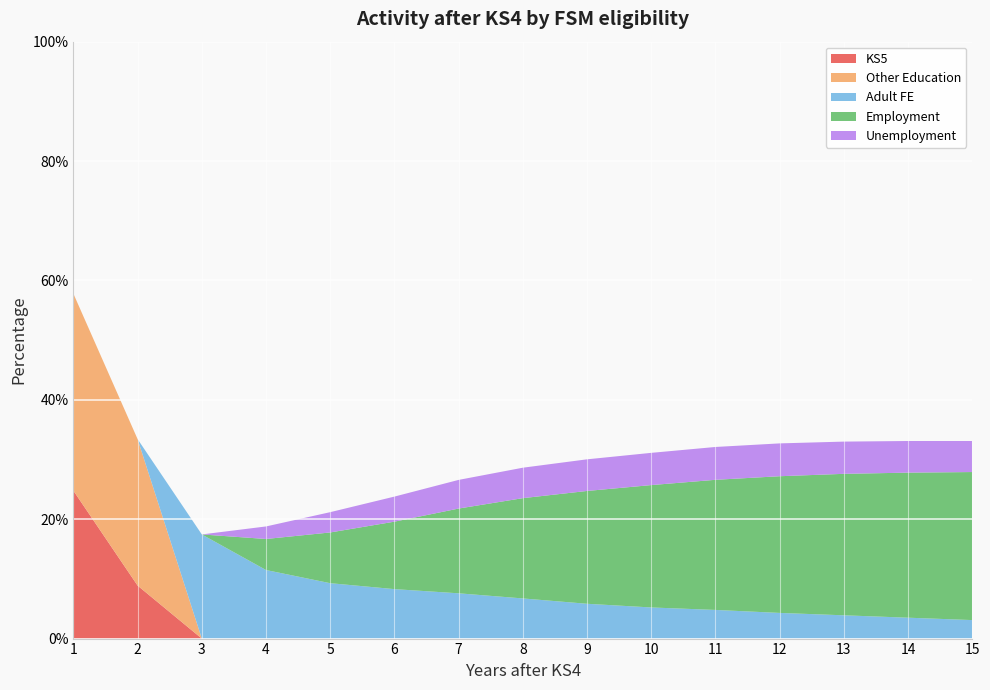

Reading right to left, transcribe all the data shown in this chart.

KS5: 15=0.0	14=0.0	13=0.0	12=0.0	11=0.0	10=0.0	9=0.0	8=0.0	7=0.0	6=0.0	5=0.0	4=0.0	3=0.0	2=8.9	1=24.8
Other Education: 15=0.0	14=0.0	13=0.0	12=0.0	11=0.0	10=0.0	9=0.0	8=0.0	7=0.0	6=0.0	5=0.0	4=0.0	3=0.0	2=24.5	1=33.0
Adult FE: 15=3.1	14=3.5	13=3.9	12=4.3	11=4.8	10=5.2	9=5.8	8=6.7	7=7.6	6=8.3	5=9.3	4=11.5	3=17.4	2=0.0	1=0.0
Employment: 15=24.8	14=24.3	13=23.7	12=22.9	11=21.8	10=20.5	9=18.9	8=16.8	7=14.2	6=11.3	5=8.5	4=5.2	3=0.0	2=0.0	1=0.0
Unemployment: 15=5.2	14=5.3	13=5.4	12=5.5	11=5.5	10=5.4	9=5.3	8=5.1	7=4.8	6=4.2	5=3.4	4=2.1	3=0.0	2=0.0	1=0.0